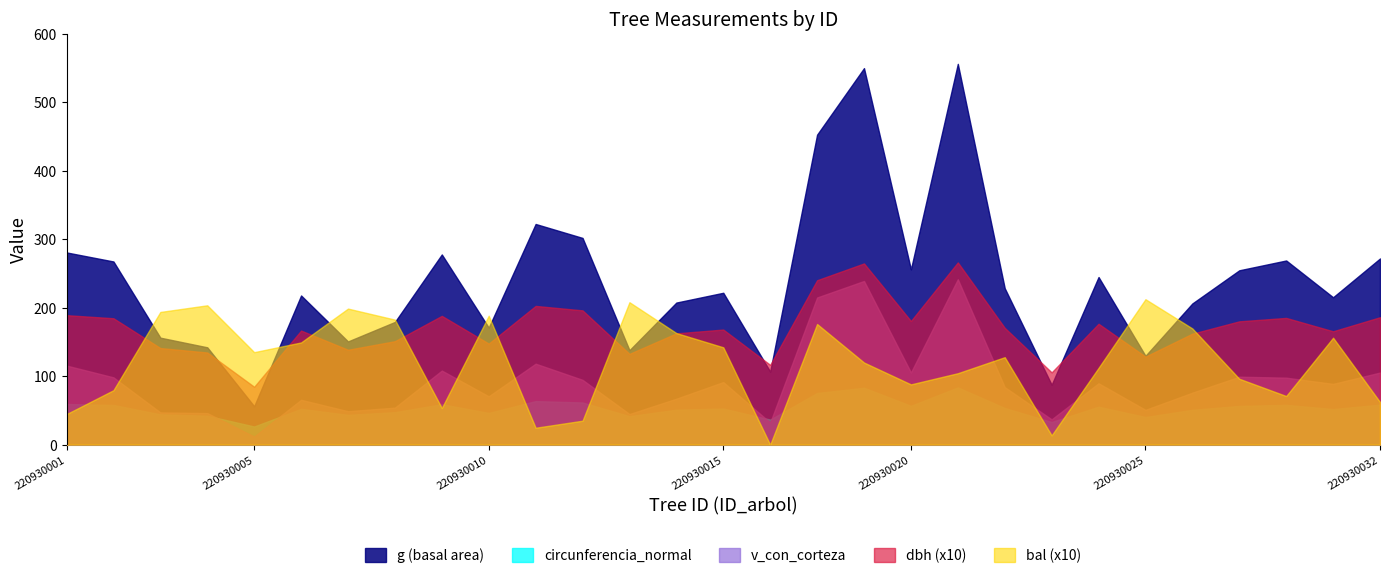

How many data points in g are above 221?

15